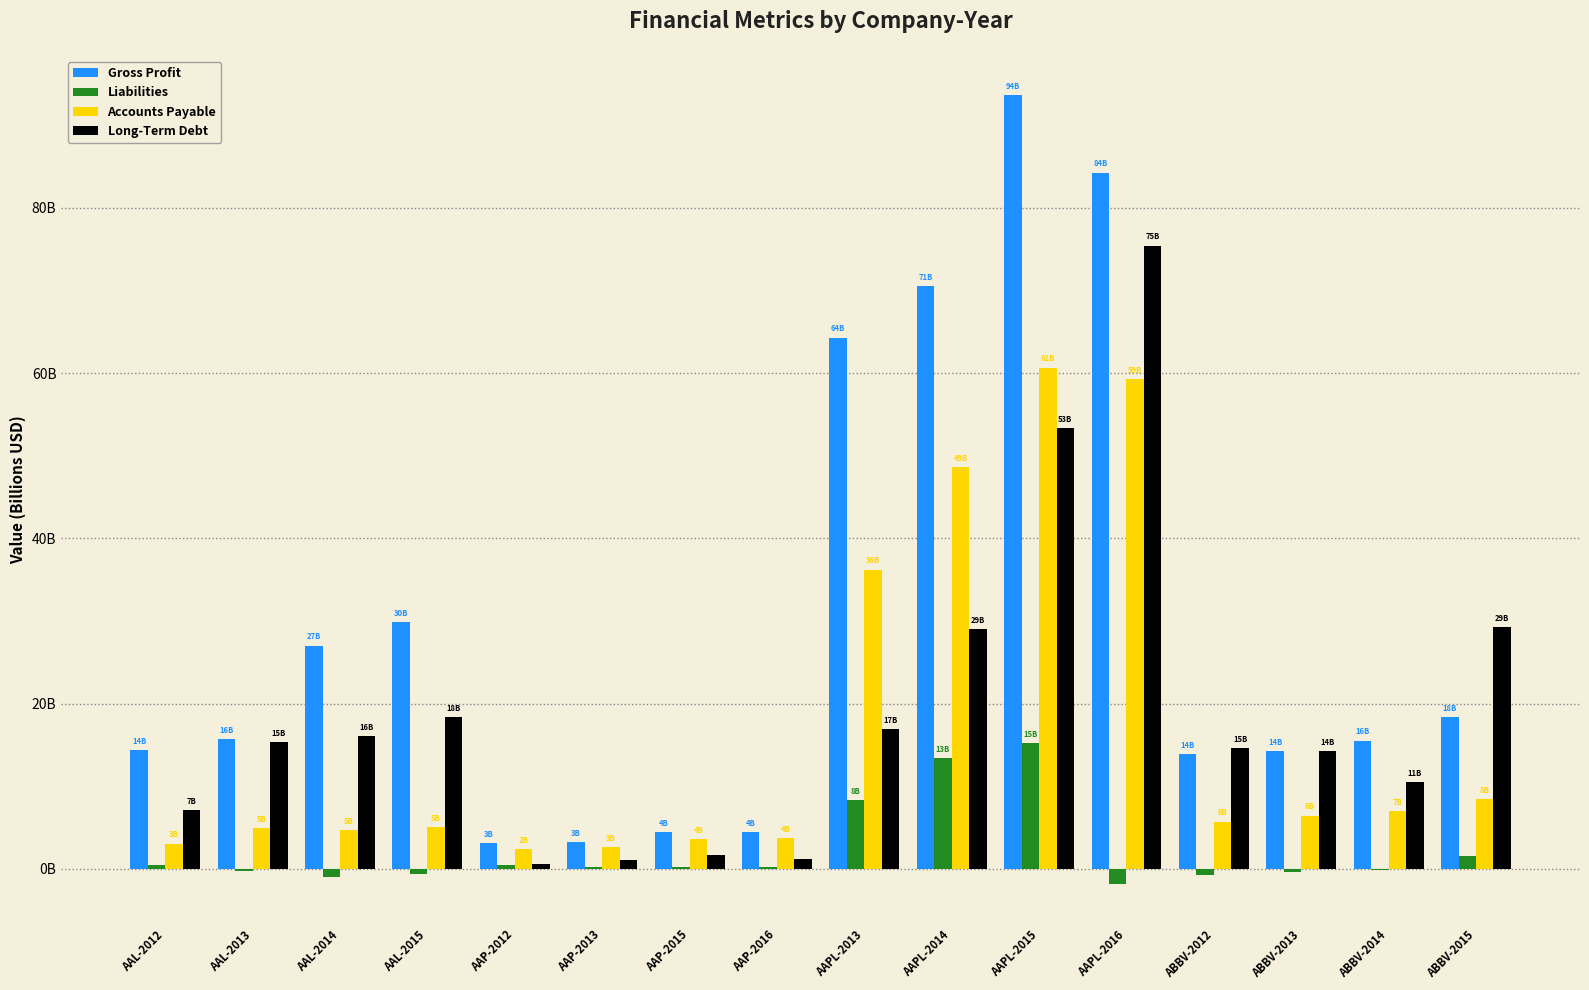

What is the difference between the second highest and second lowest values in the Gross Profit series?

81.0